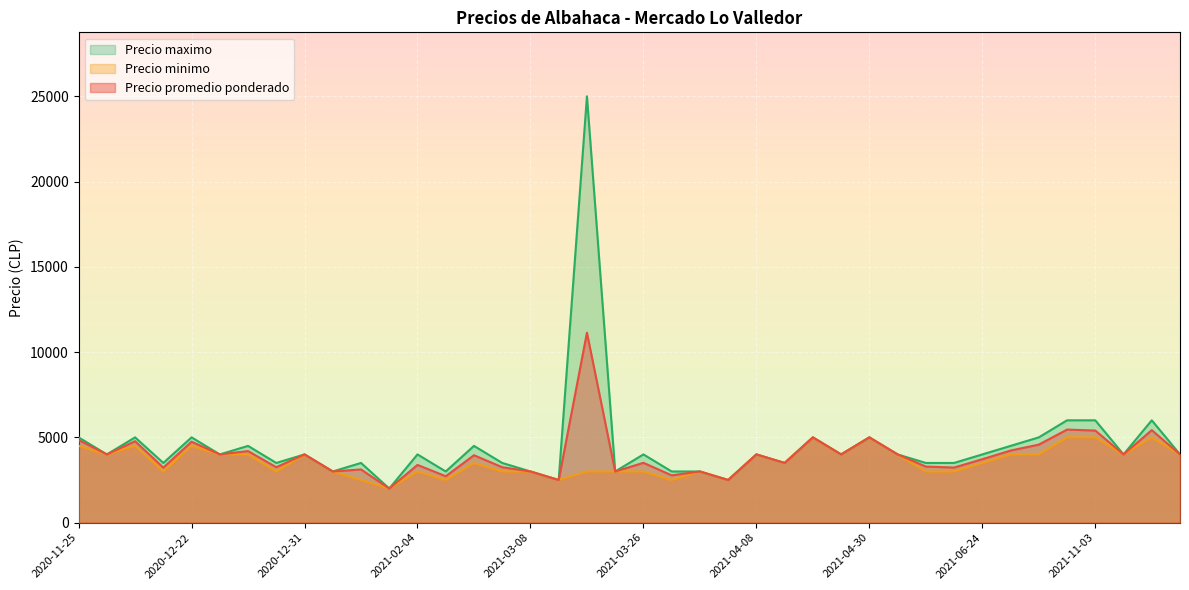

True or false: Precio minimo has more than 0 interior local peaks.

True